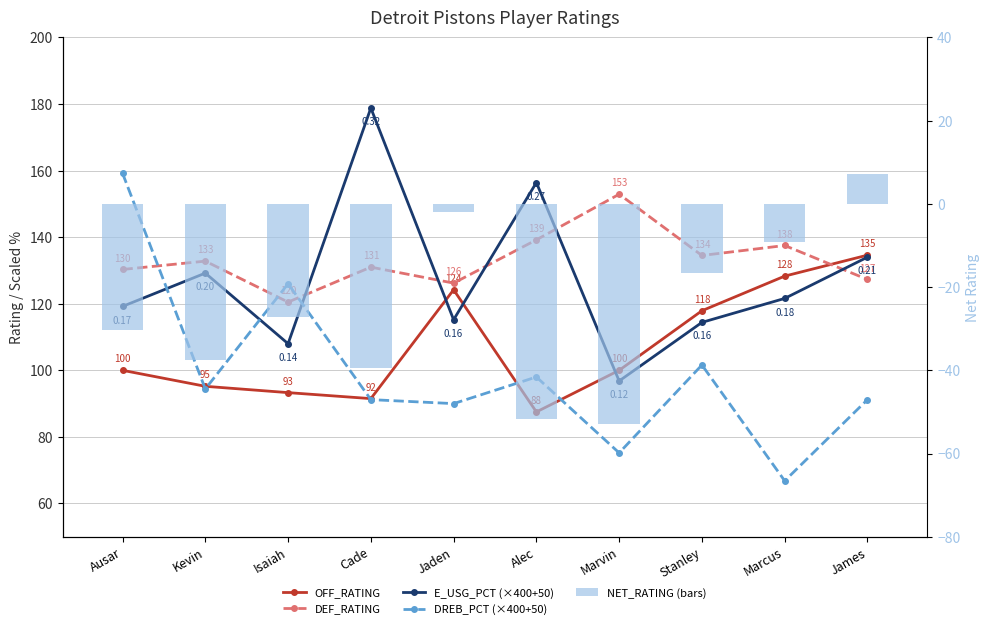

At how many categories does at least one series exceed 50?

10